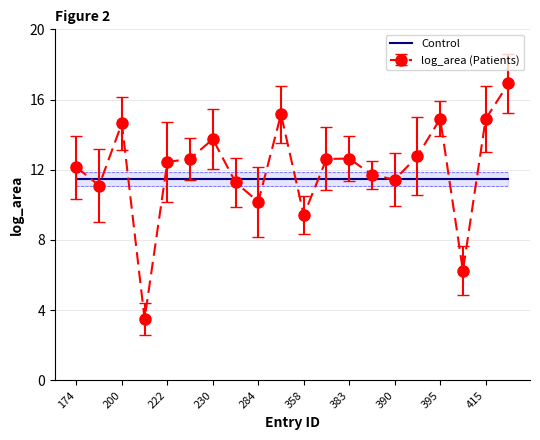

What is the minimum value shown in the chart?

3.5